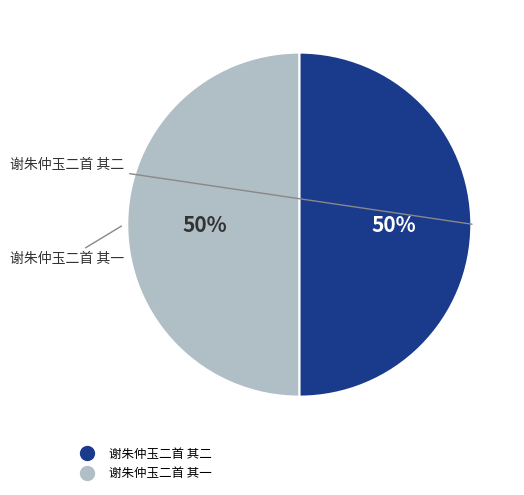

Approximately how many times larger is the value at 谢朱仲玉二首 其一 compared to 谢朱仲玉二首 其二?

1.0